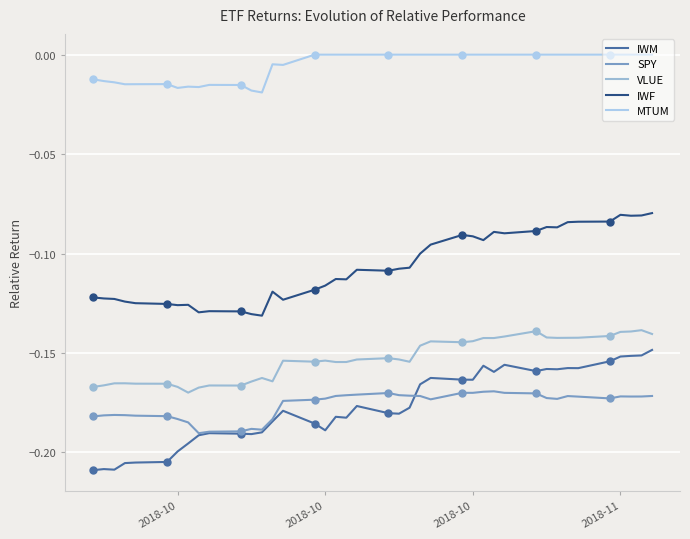

How many intersections are there between SPY and IWM?

1